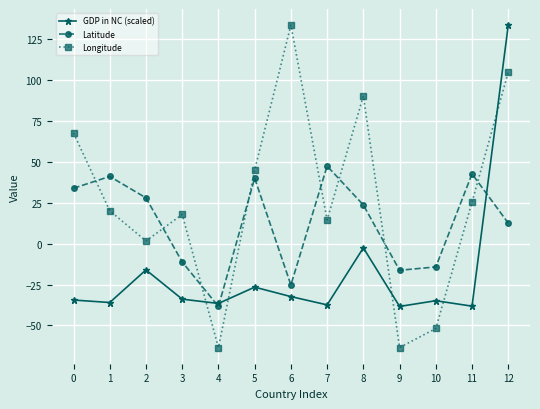

Where is GDP in NC (scaled) nearest to the value 47?

8